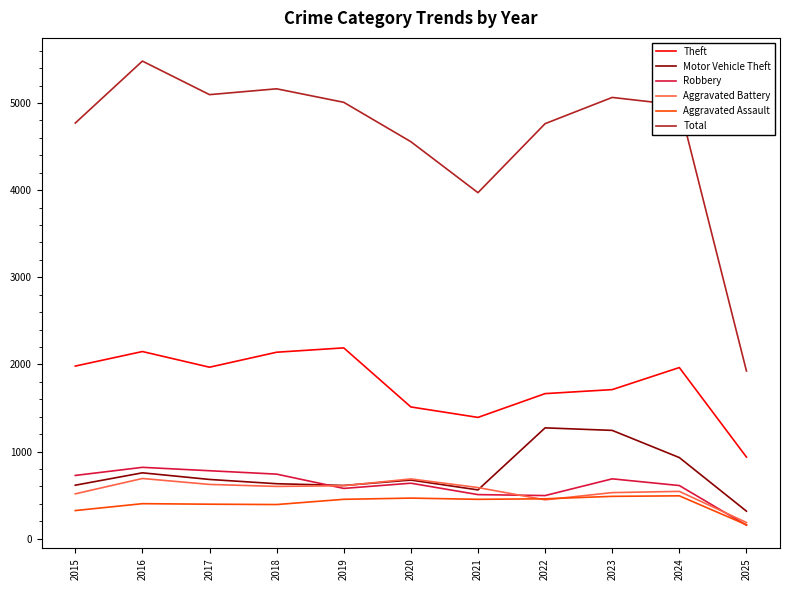

How many lines are shown in the chart?

6